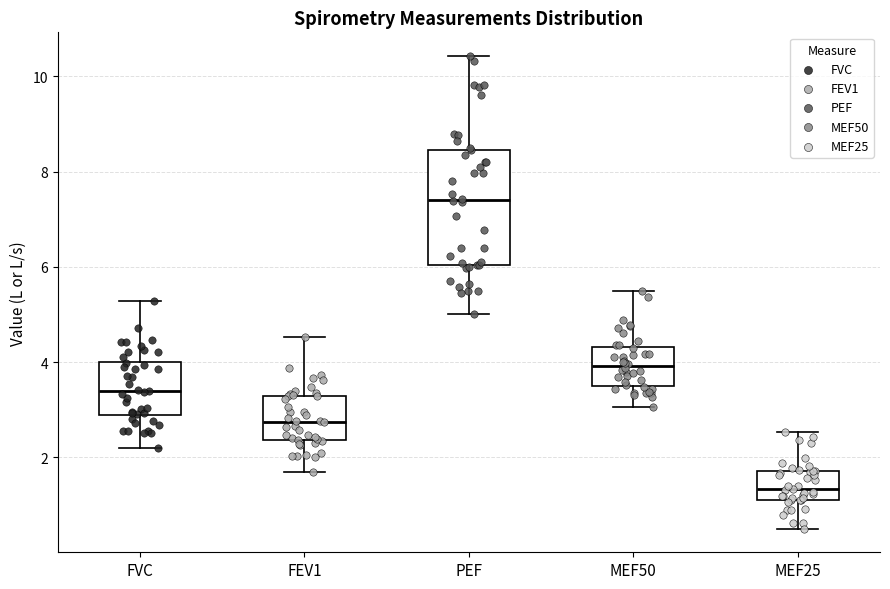

Reading left to right, read every box against the y-axis: the position of its median line, the range the box covers, and the ends of its whiskers. The values are not printed on the chart, so give them approximately, as read against the axis.

FVC: median 3.4, box 2.8 to 4.0, whiskers 2.2 to 5.2
FEV1: median 2.8, box 2.4 to 3.2, whiskers 1.8 to 4.6
PEF: median 7.4, box 6.0 to 8.4, whiskers 5.0 to 10.4
MEF50: median 4.0, box 3.6 to 4.4, whiskers 3.0 to 5.4
MEF25: median 1.4, box 1.2 to 1.8, whiskers 0.6 to 2.6